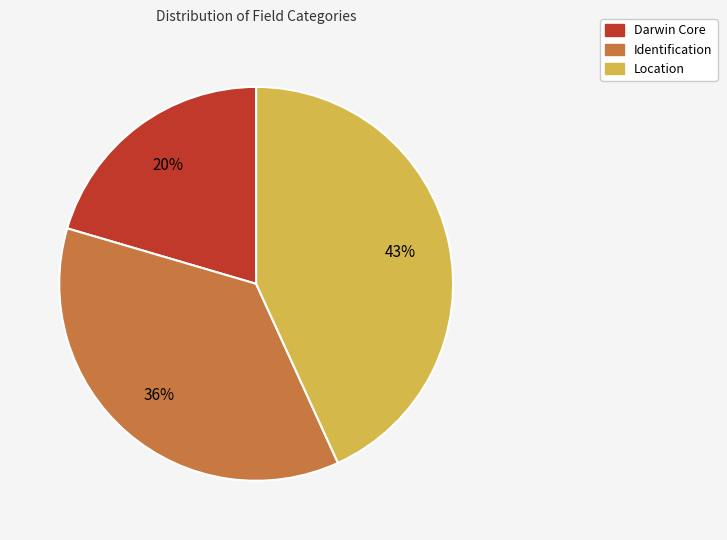

Is it true that Identification is 36% of the pie?

True